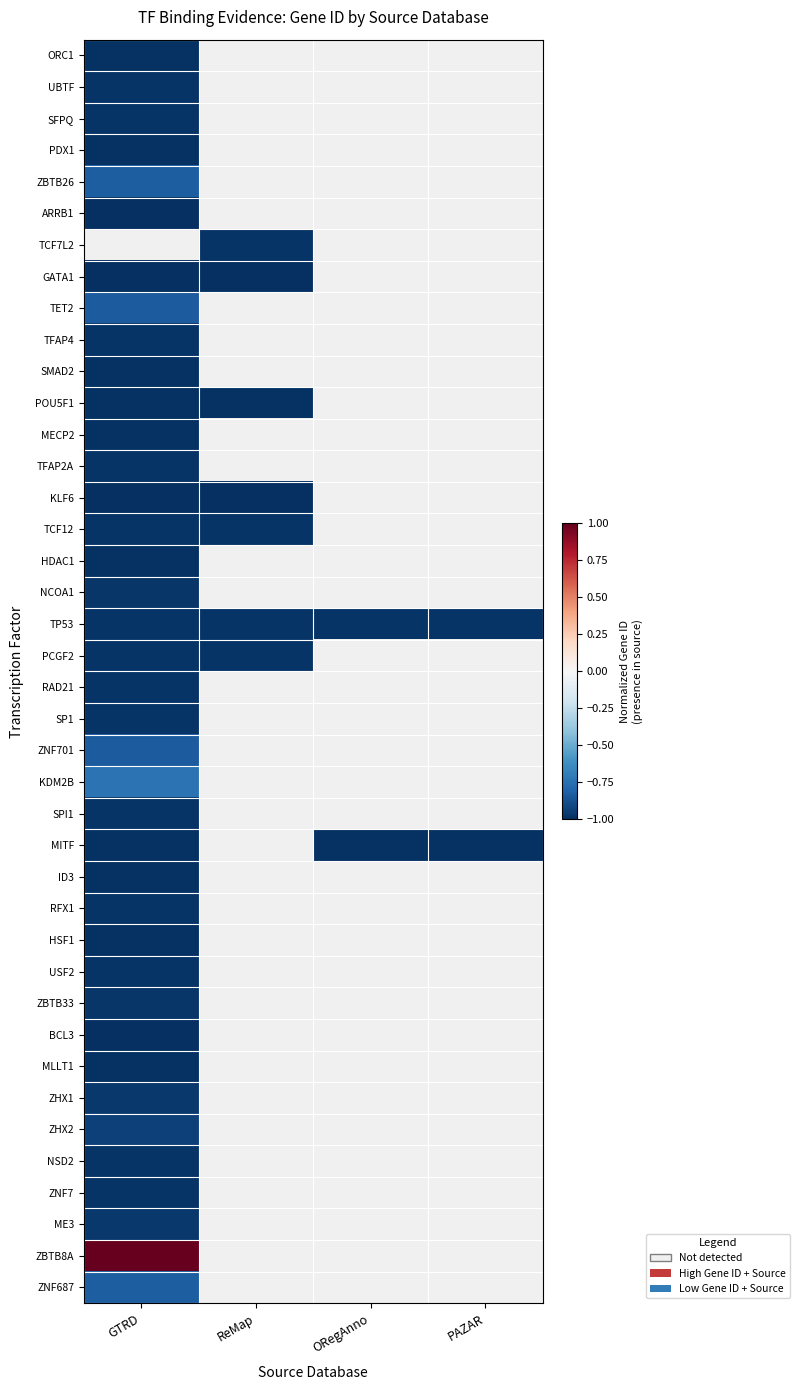

How many data points does each series have?

4